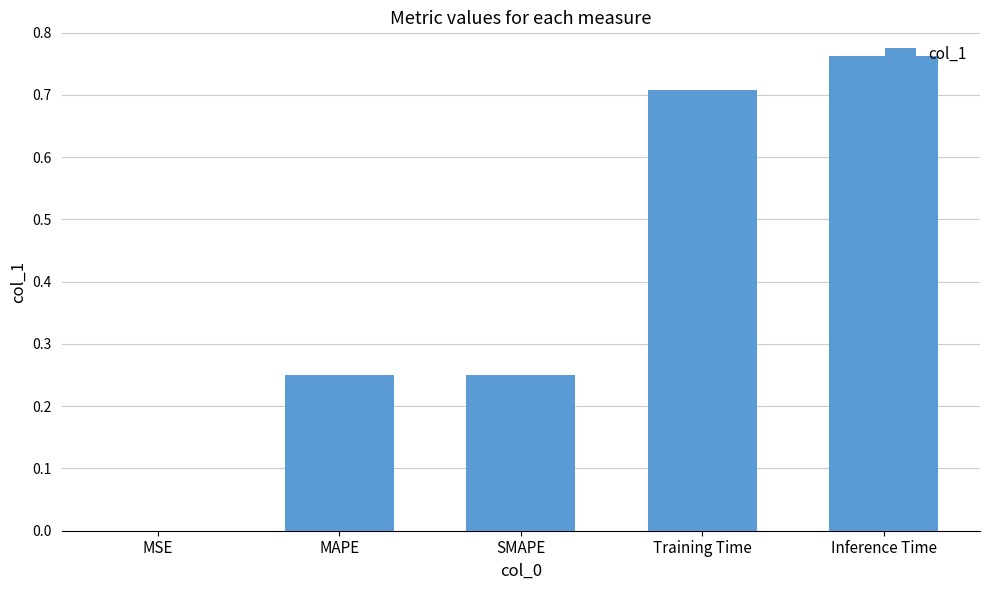

Are the bars grouped side by side (vs. stacked)?

No